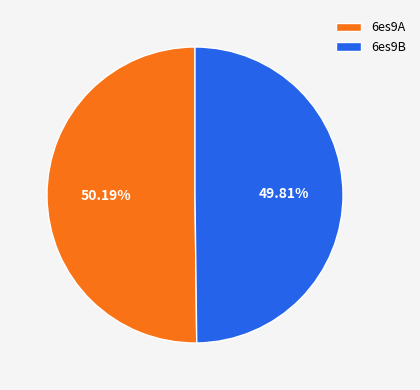

Approximately how many times larger is the value at 6es9B compared to 6es9A?

1.0